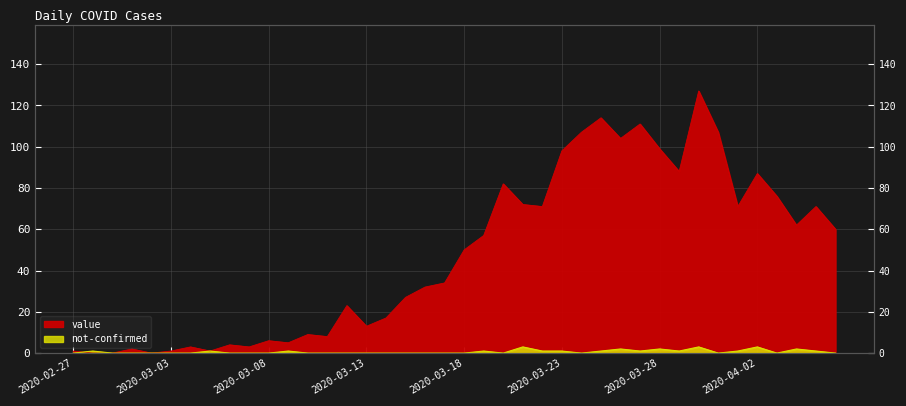

Is the value of value at 2020-03-21 greater than the value of not-confirmed at 2020-02-29?

Yes